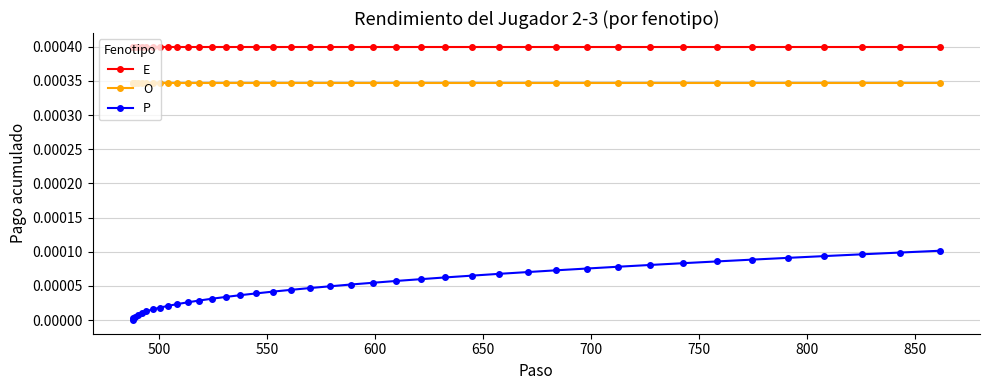

True or false: P and O intersect in this chart.

False